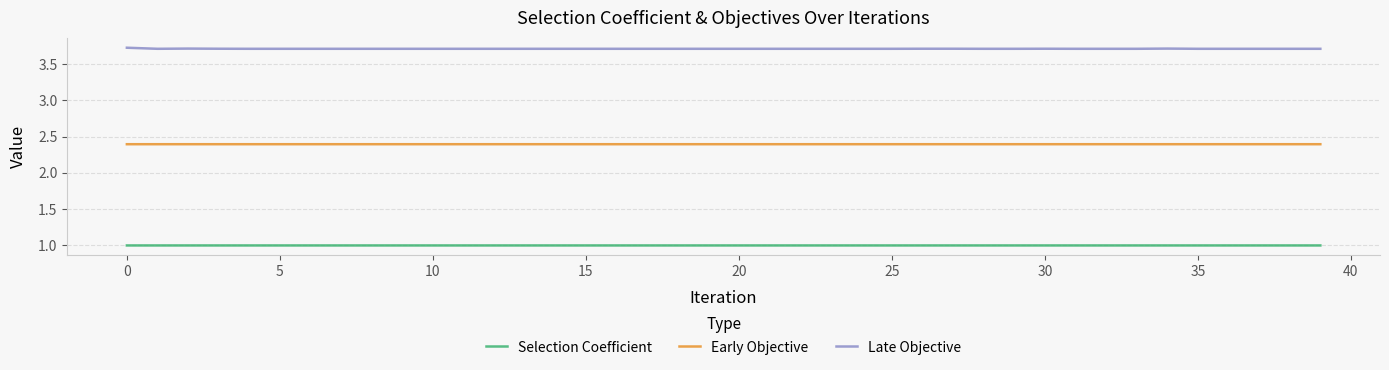

True or false: Early Objective and Late Objective cross at least once.

False